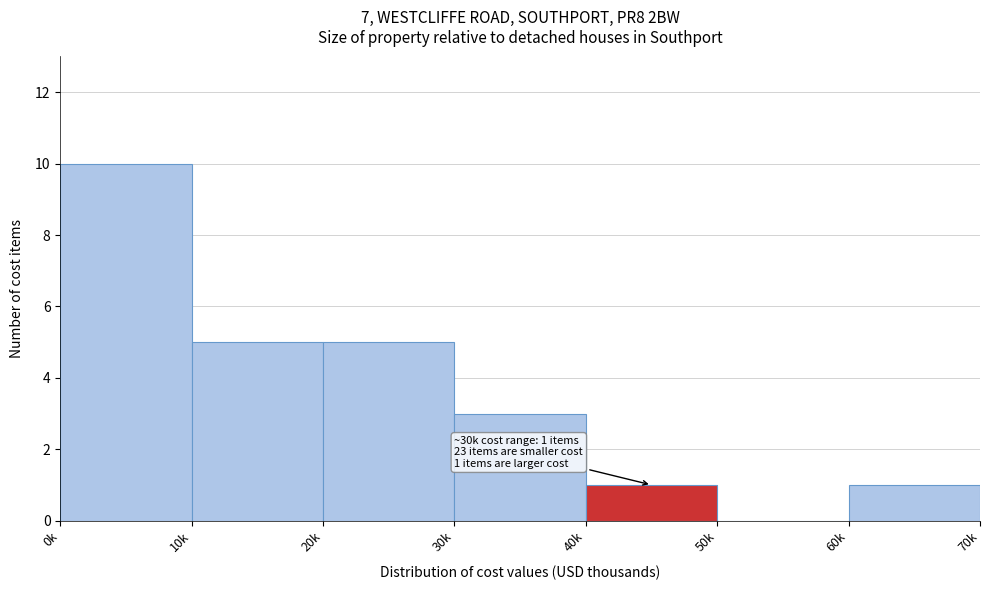

Reading left to right, extract all data points from this chart.

0k=10	10k=5	20k=5	30k=3	40k=1	50k=0	60k=1